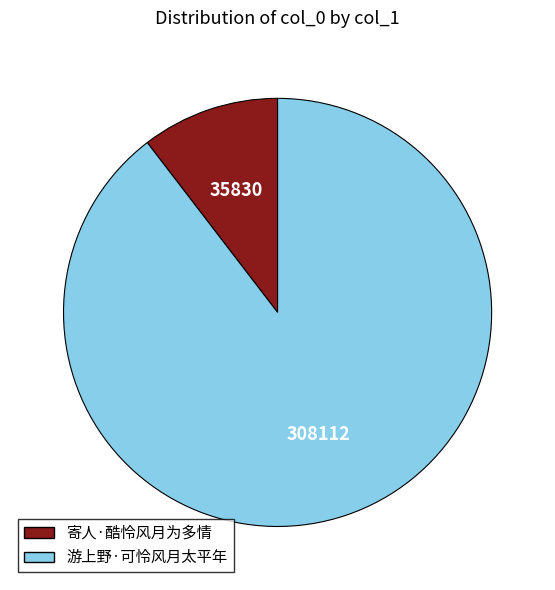

What is the largest slice in the pie chart?

游上野·可怜风月太平年